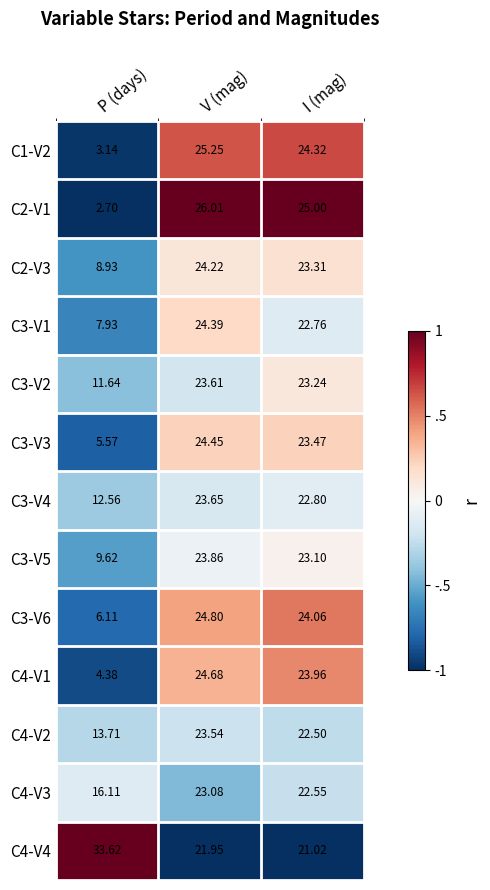

Rank the series by their maximum value, from highest to lowest.

C4-V4, C2-V1, C1-V2, C3-V6, C4-V1, C3-V3, C3-V1, C2-V3, C3-V5, C3-V4, C3-V2, C4-V2, C4-V3